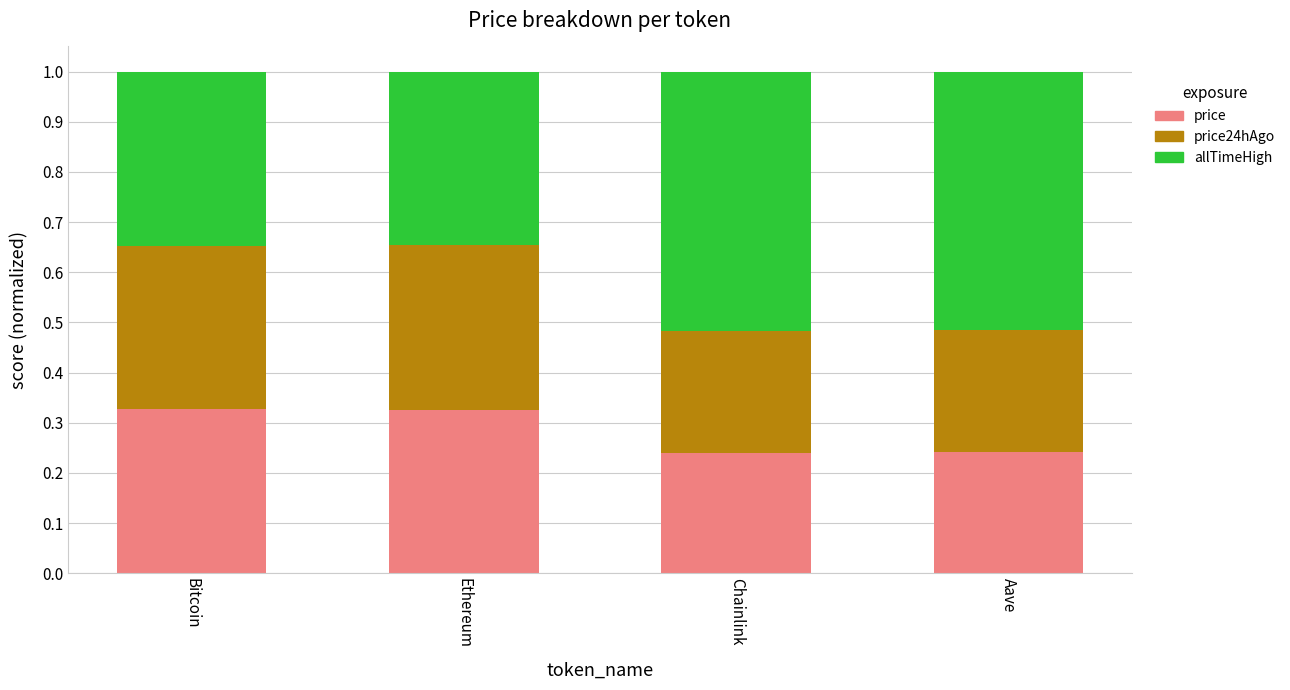

Count the number of categories in the chart.

4